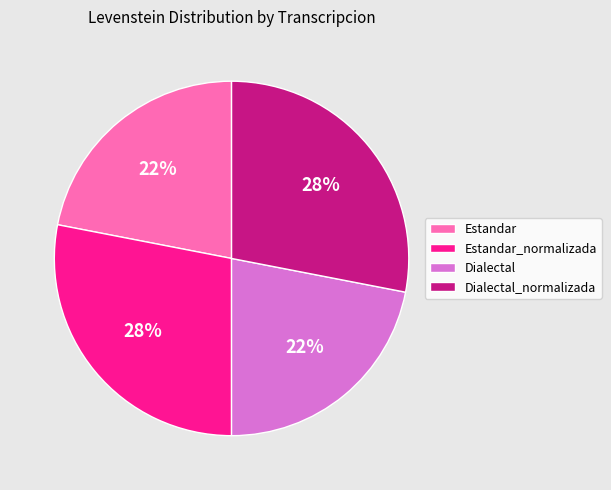

What is the ratio of the value at Estandar to the value at Estandar_normalizada?

0.8